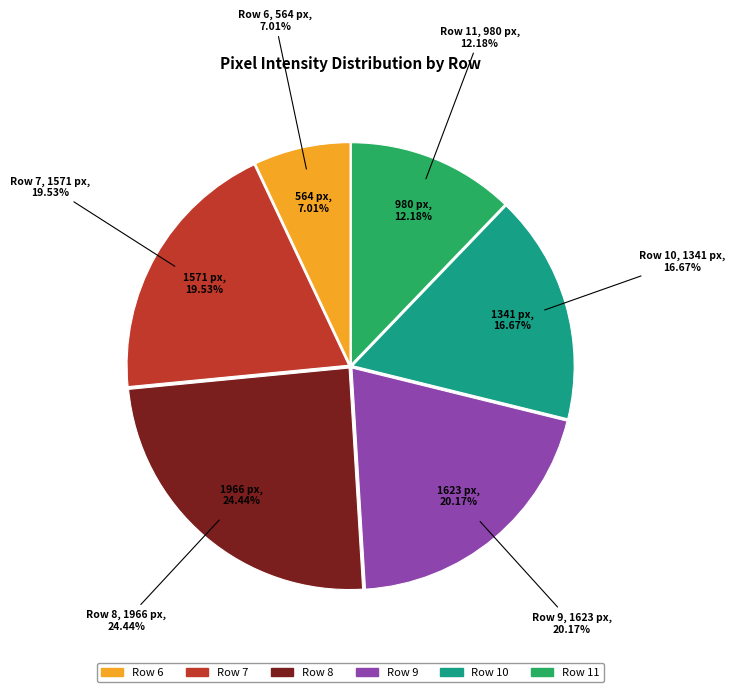

Which category has the smallest portion of the pie?

Row 6